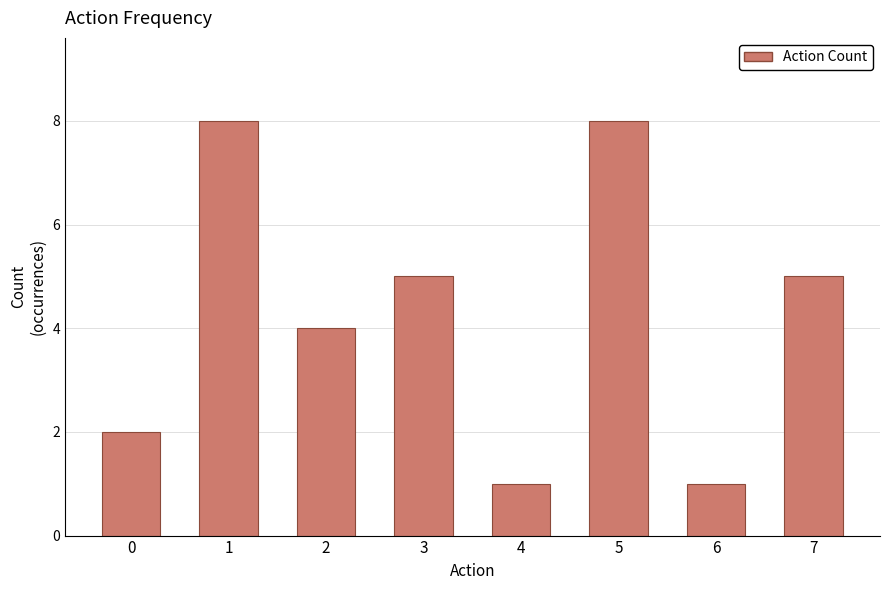

What is the value of the 7th bar from the left?

1